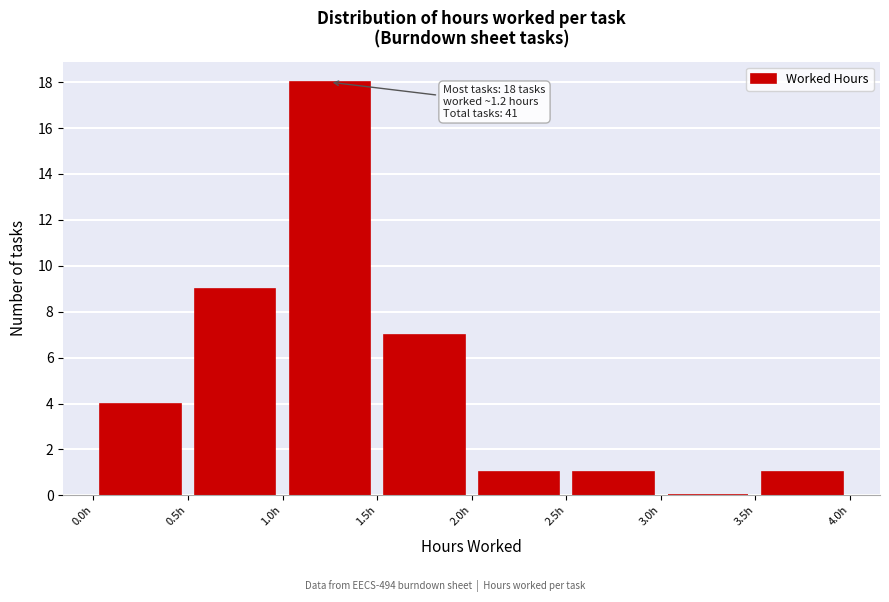

Over which range of the x-axis is the bar tallest?

1.0 to 1.5